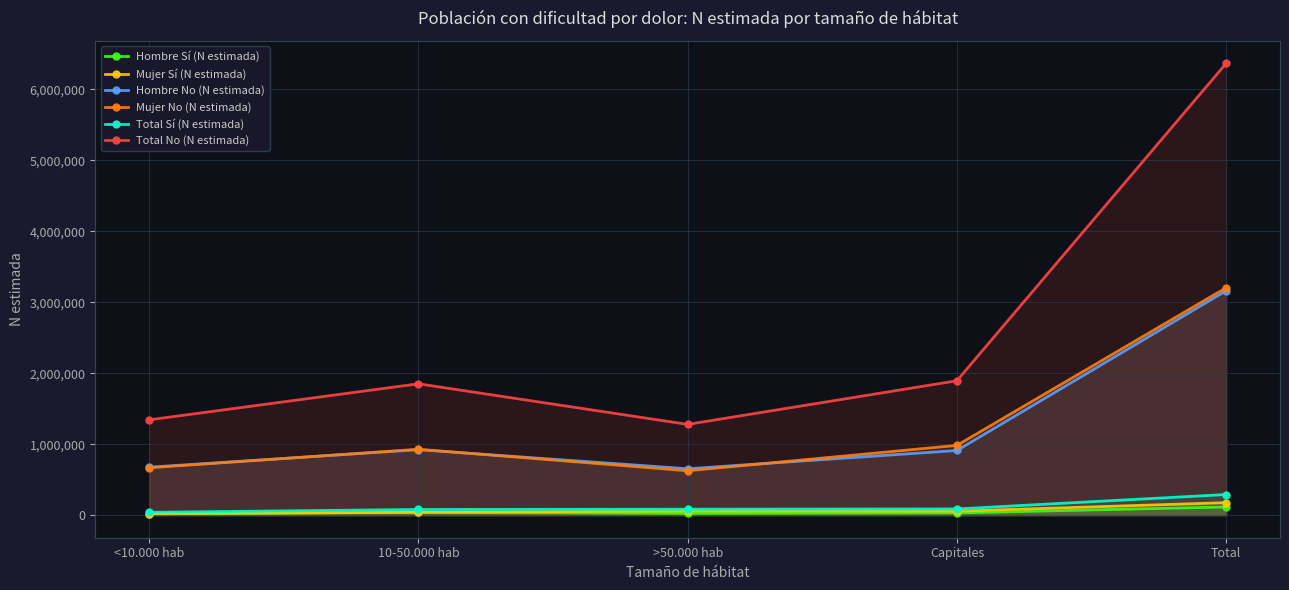

Reading left to right, transcribe all the data shown in this chart.

Hombre Sí (N estimada): 18959	39570	25036	31322	114887
Mujer Sí (N estimada): 20743	40207	58665	55965	175579
Hombre No (N estimada): 675053	922230	653473	910900	3161656
Mujer No (N estimada): 667608	928186	625176	982647	3203618
Total Sí (N estimada): 39702	79776	83701	87286	290466
Total No (N estimada): 1342661	1850417	1278649	1893548	6365275